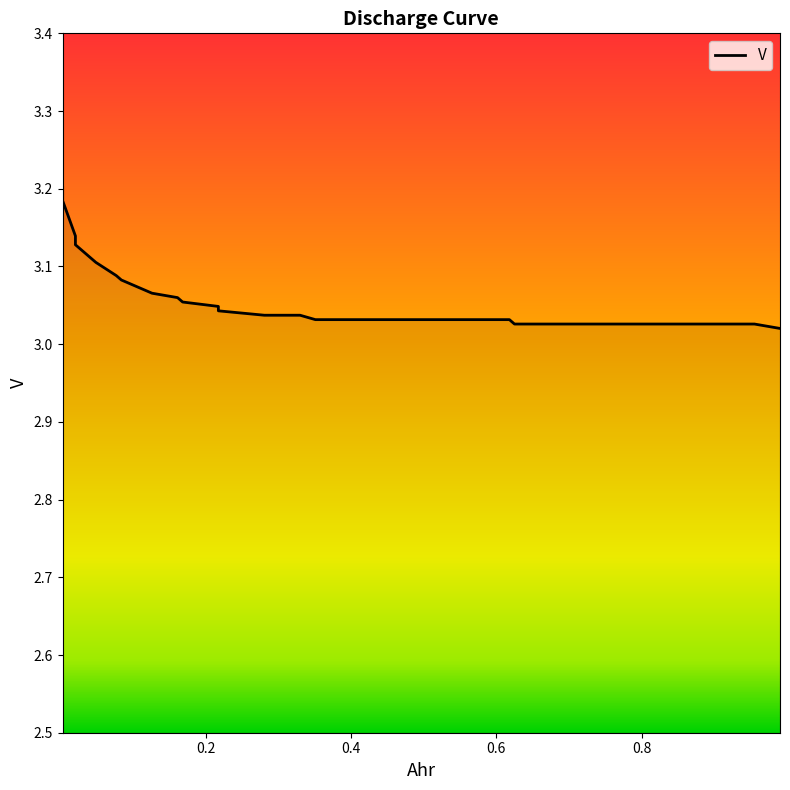

The chart shows a value of 4.9 at 0.217697. True or false?

False